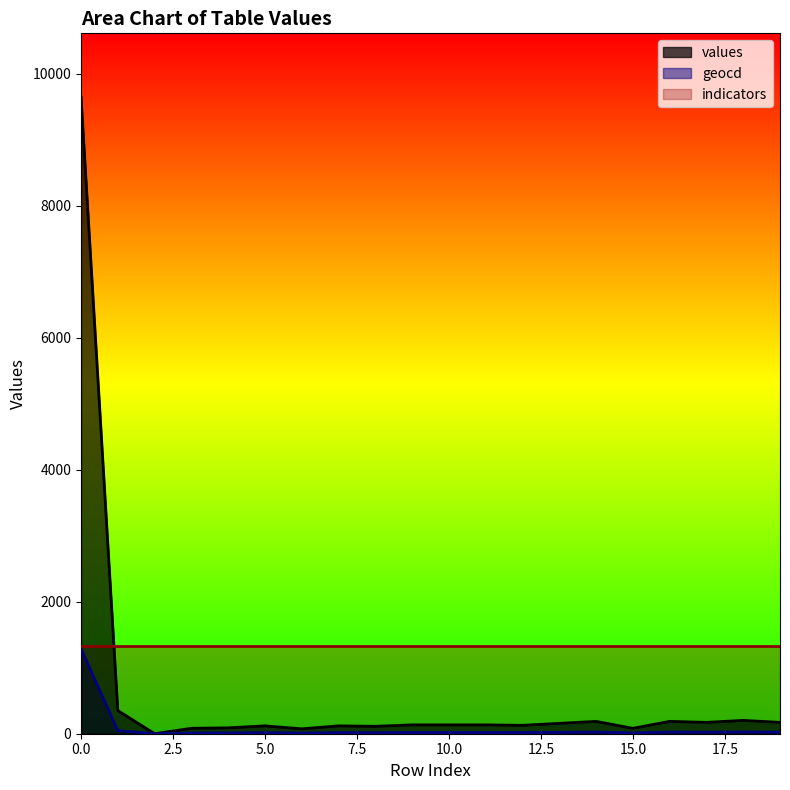

At which category does geocd reach its first local peak?

5